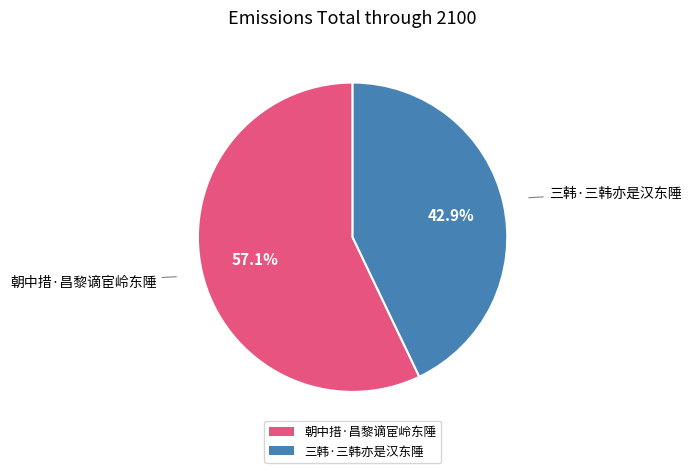

What portion of the pie excludes 朝中措·昌黎谪宦岭东陲?

42.9%